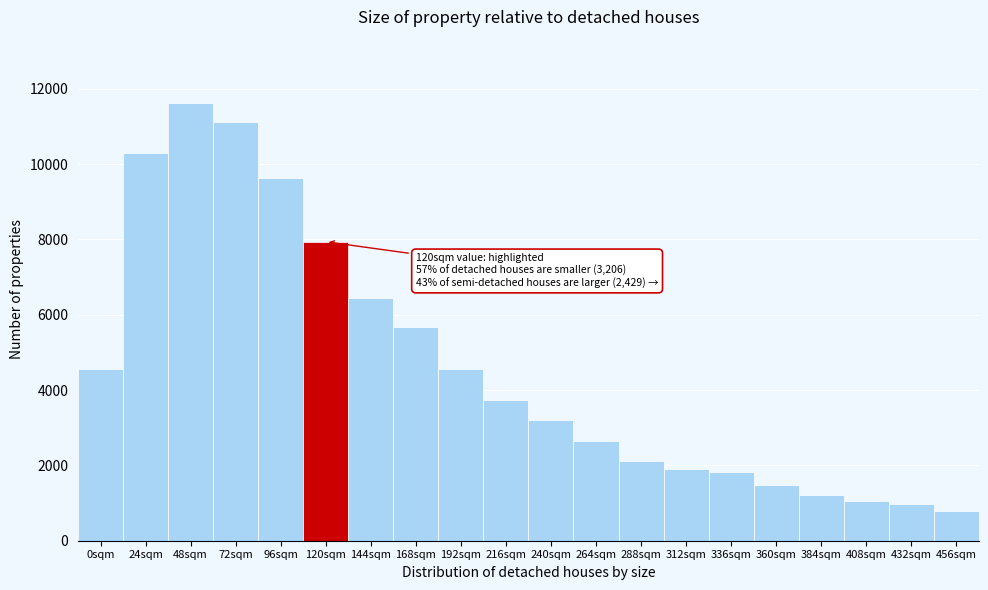

Which has a higher value, 96sqm or 384sqm?

96sqm